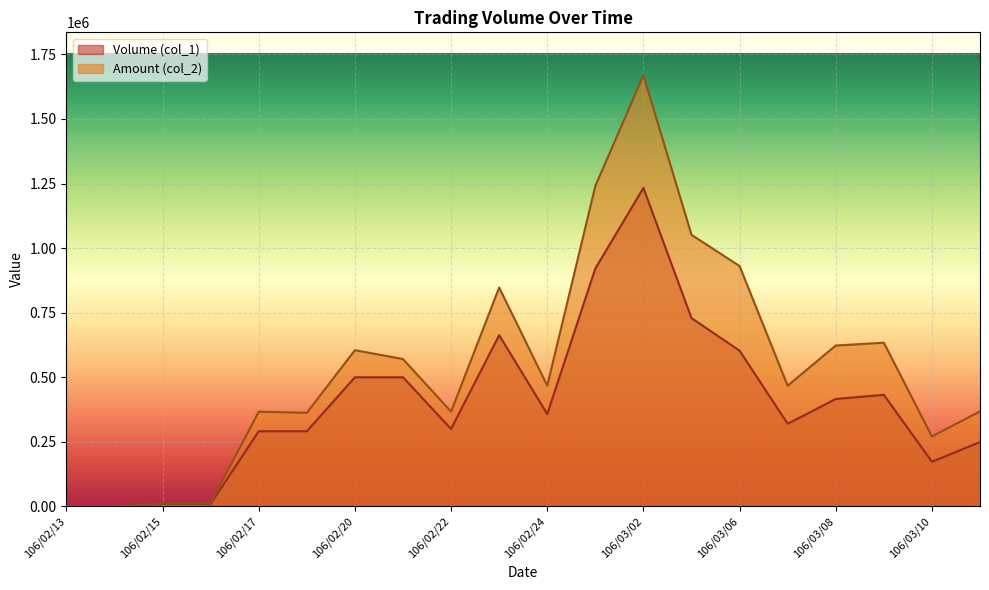

What is the label of the 8th point from the right?

106/03/02